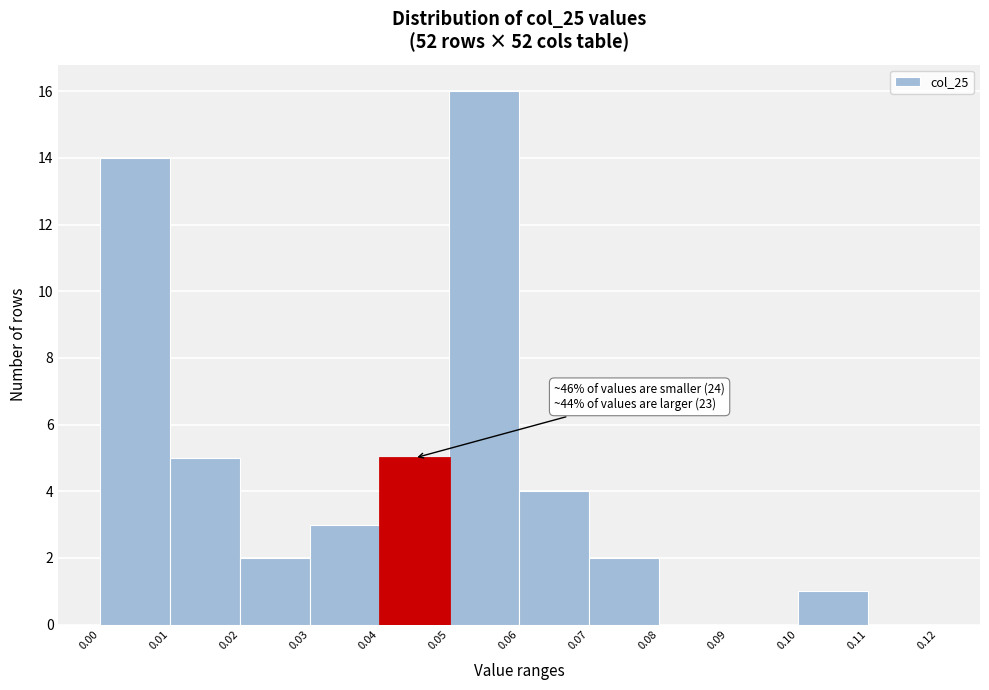

Over which range of the x-axis is the bar tallest?

0.05 to 0.06